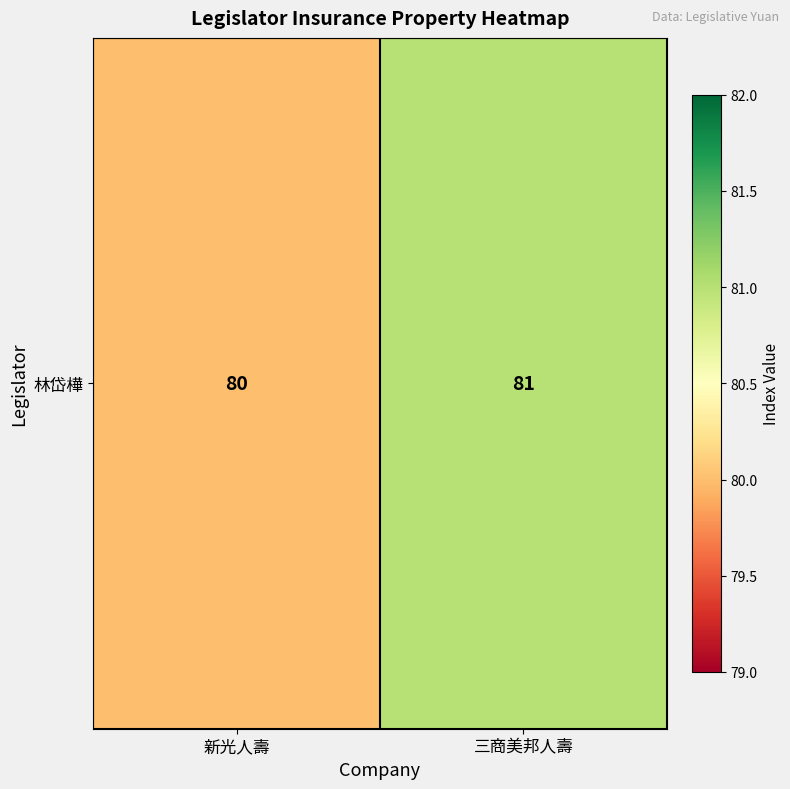

Which label corresponds to the largest value in the chart?

三商美邦人壽